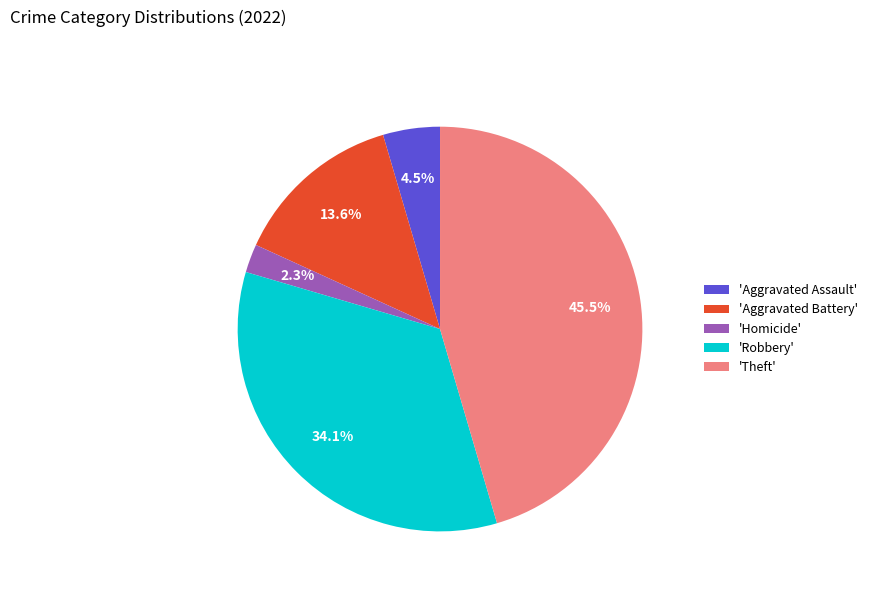

How much of the chart is everything except 'Homicide'?

97.7%